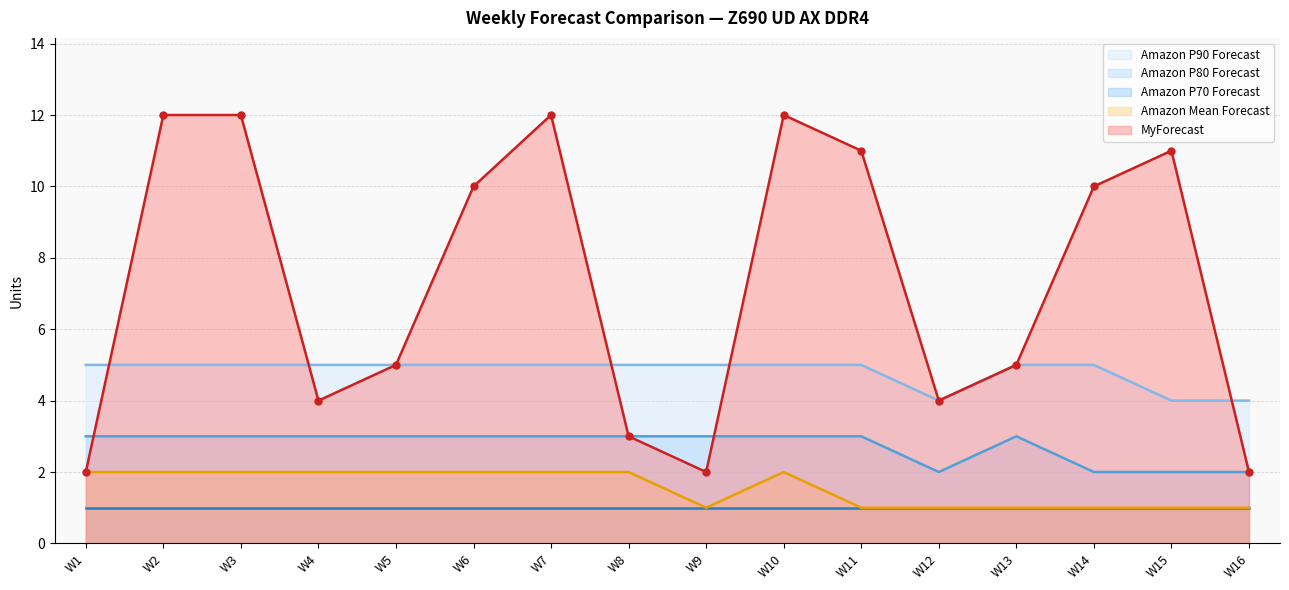

Which series has the largest total across all categories?

MyForecast